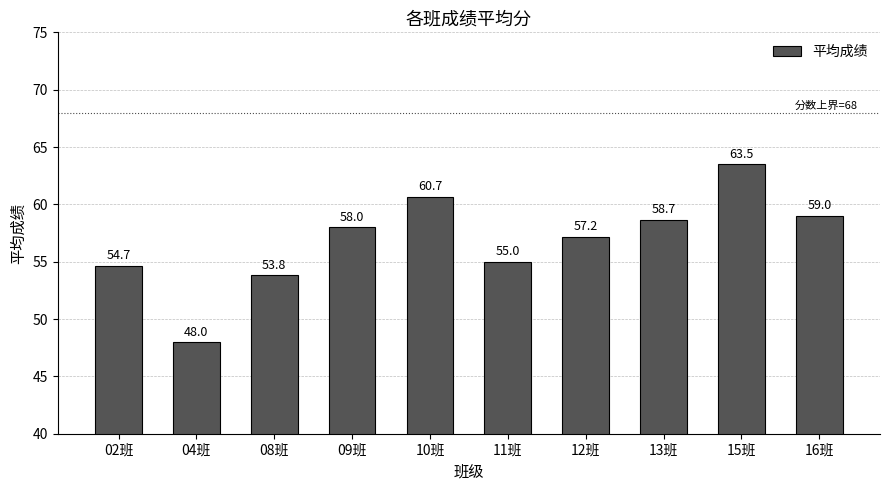

How many categories are shown in the chart?

10